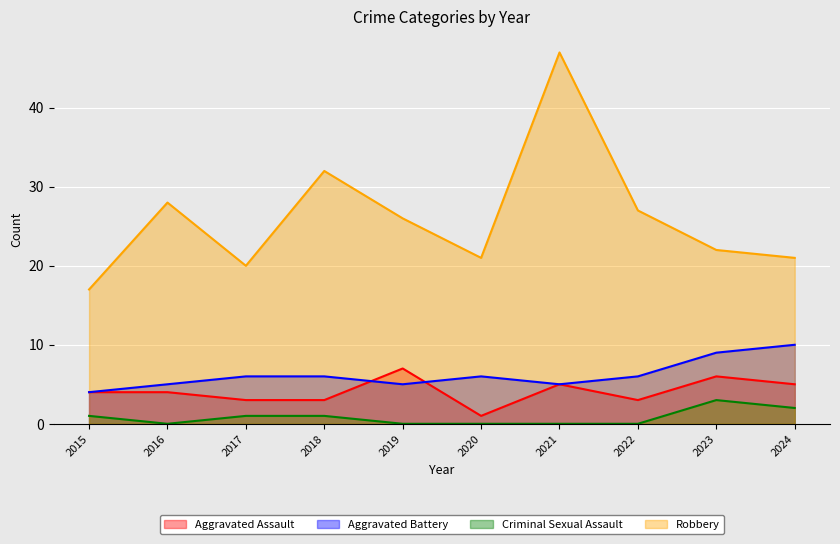

Does the chart display data point markers on the line(s)?

No